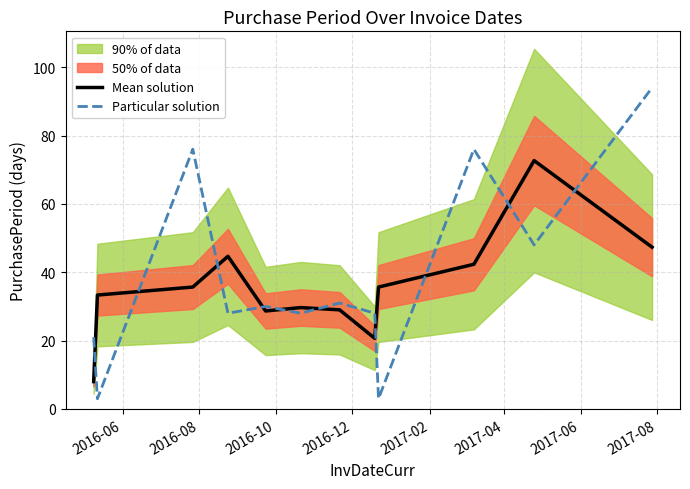

What is the lowest value of the Mean solution series?

8.0